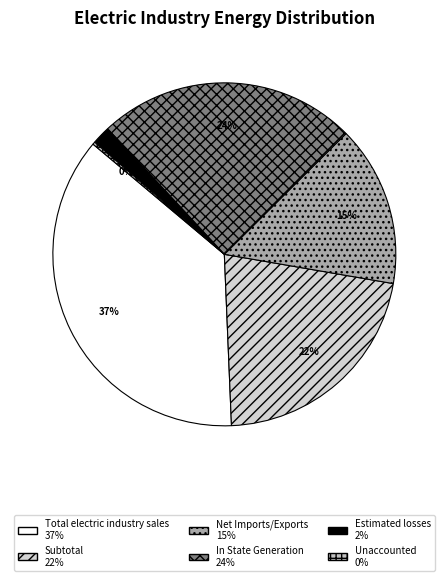

Does any single category account for the majority?

No